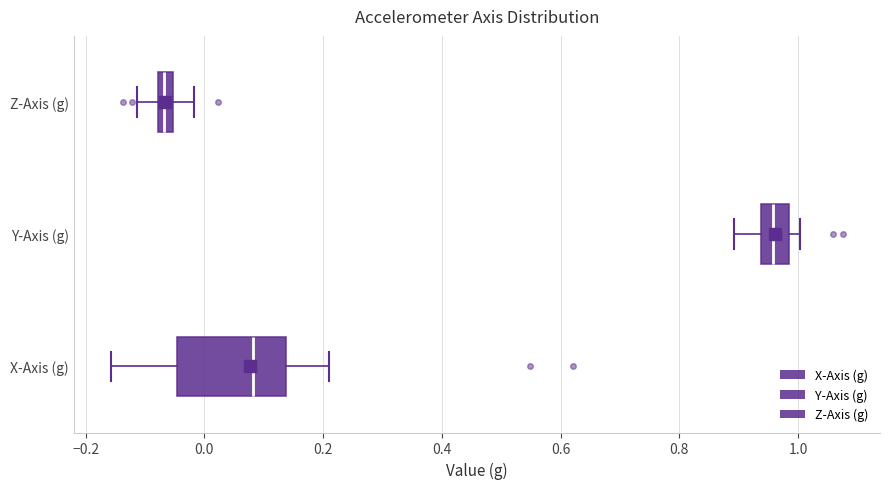

Which box's median line is the furthest to the right?

Y-Axis (g)